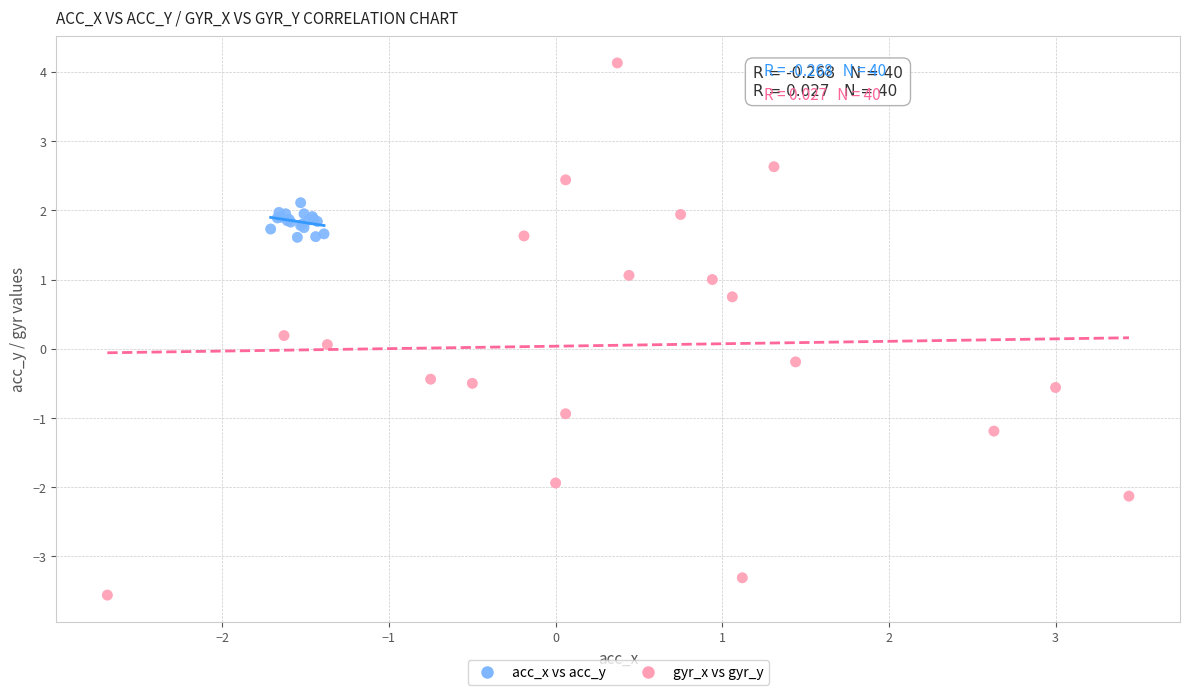

Which series contains the highest Y value?

gyr_x vs gyr_y